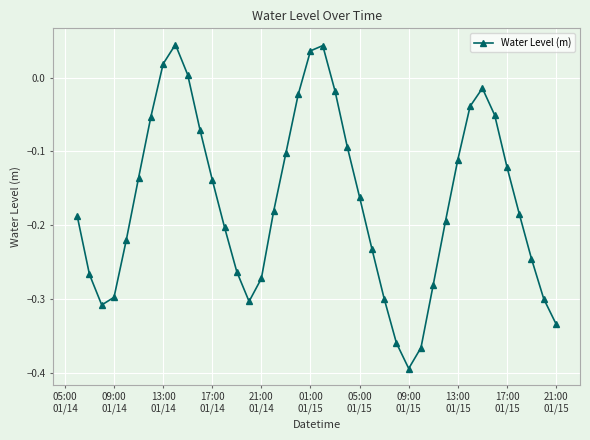

What is the sum of all values?

-6.7